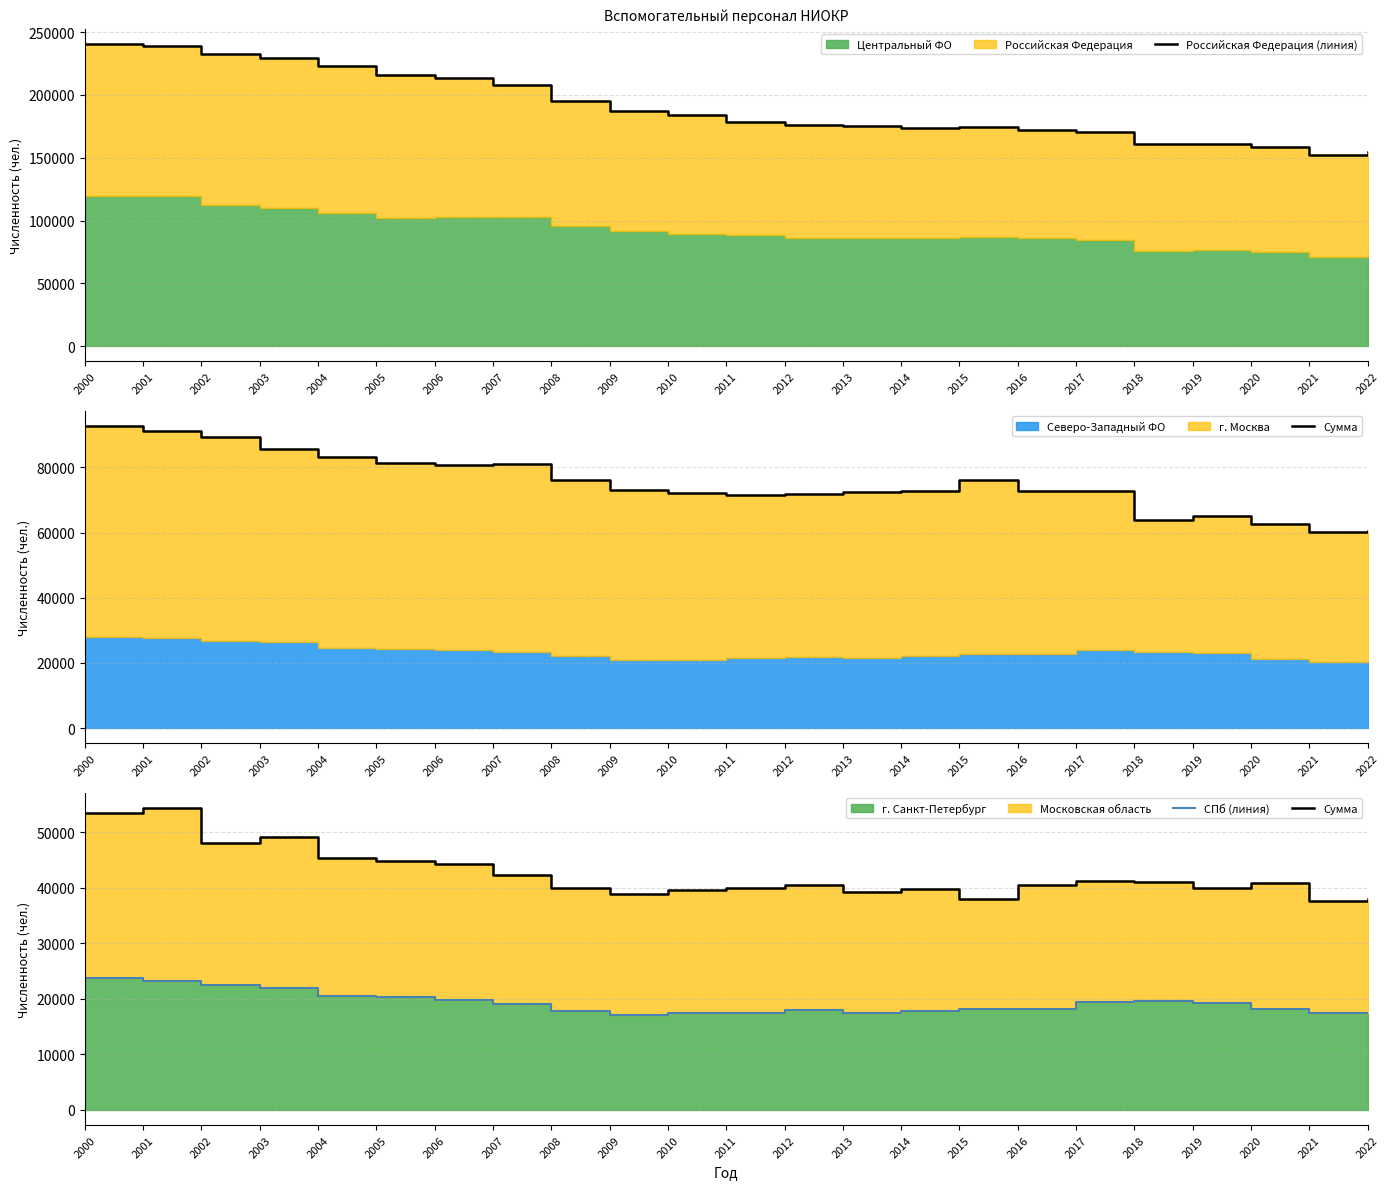

At which category is the sum across all series the highest?

2000